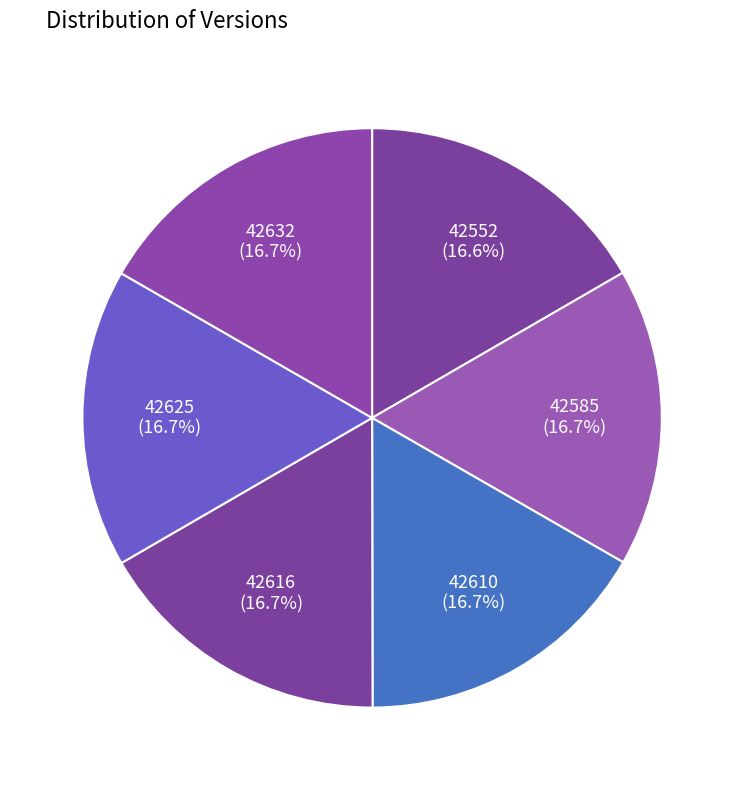

Does 42616 account for over 50% of the chart?

No